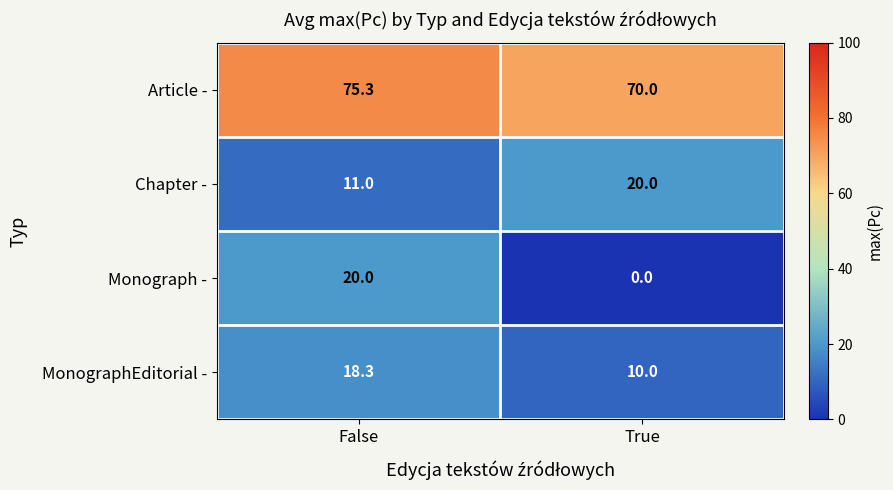

Which category has the lowest value in the Chapter - series?

False